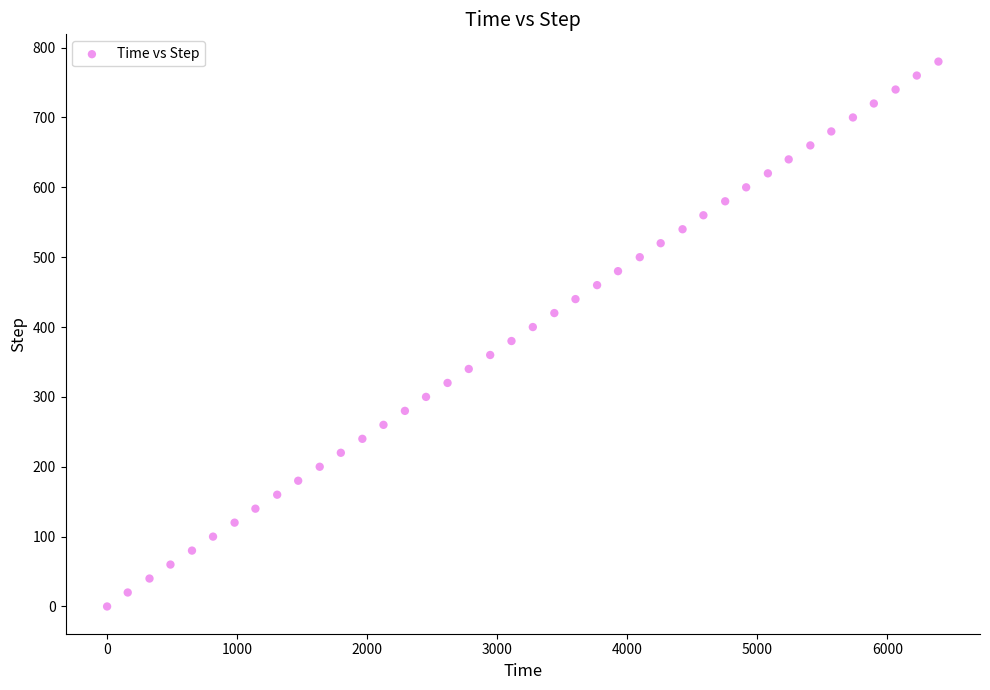

What is the range of Y values (max minus min)?

780